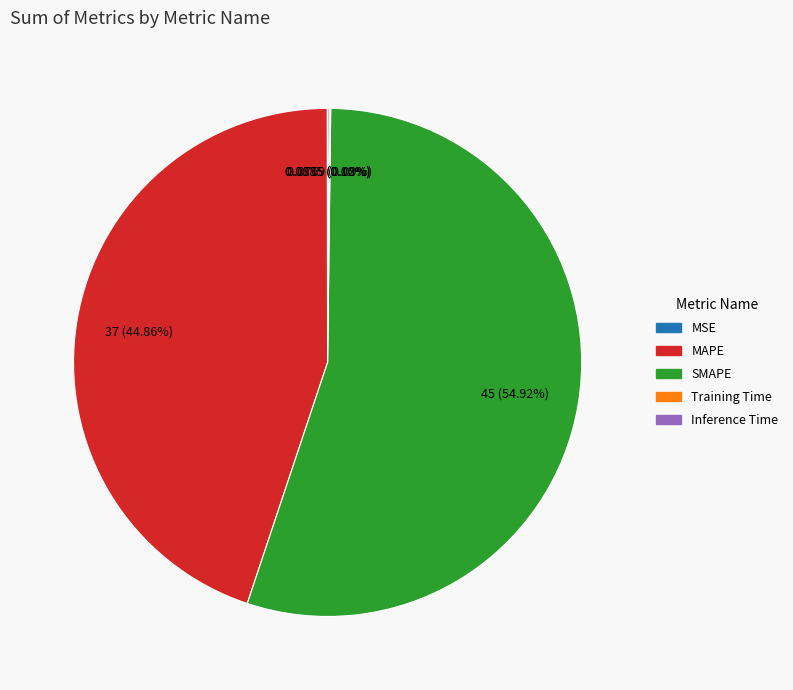

Does any single category account for the majority?

Yes